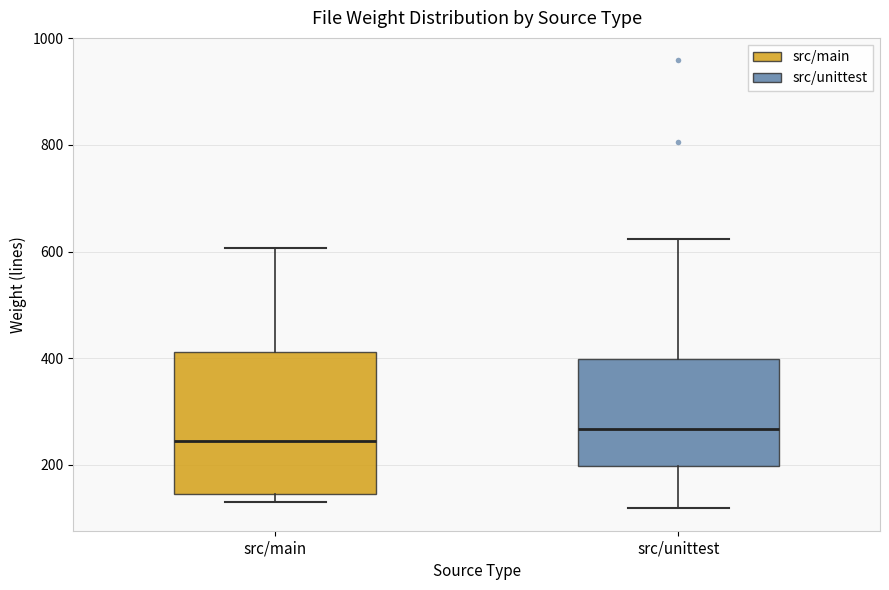

Which box has the lowest median line?

src/main